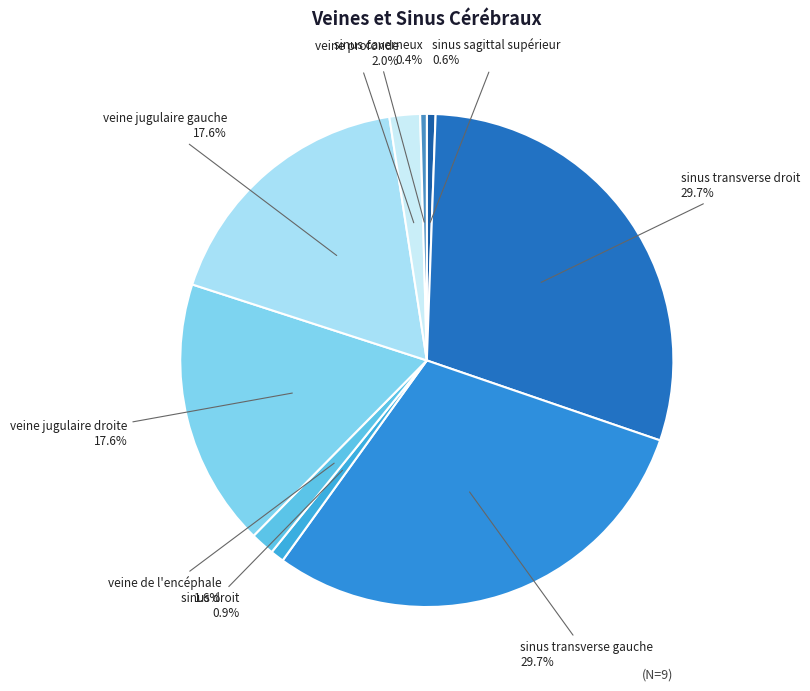

How much of the chart is everything except veine profonde?

98.0%